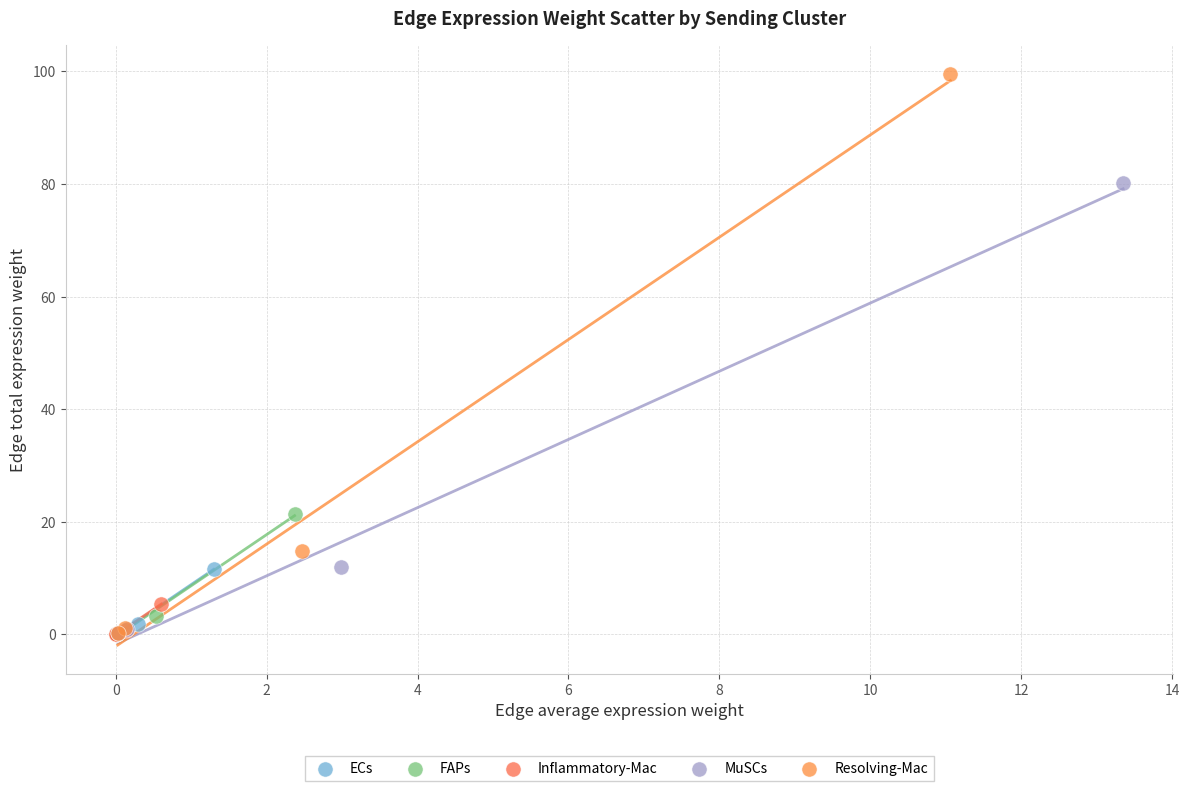

What are all the series names shown in the legend?

ECs, FAPs, Inflammatory-Mac, MuSCs, Resolving-Mac